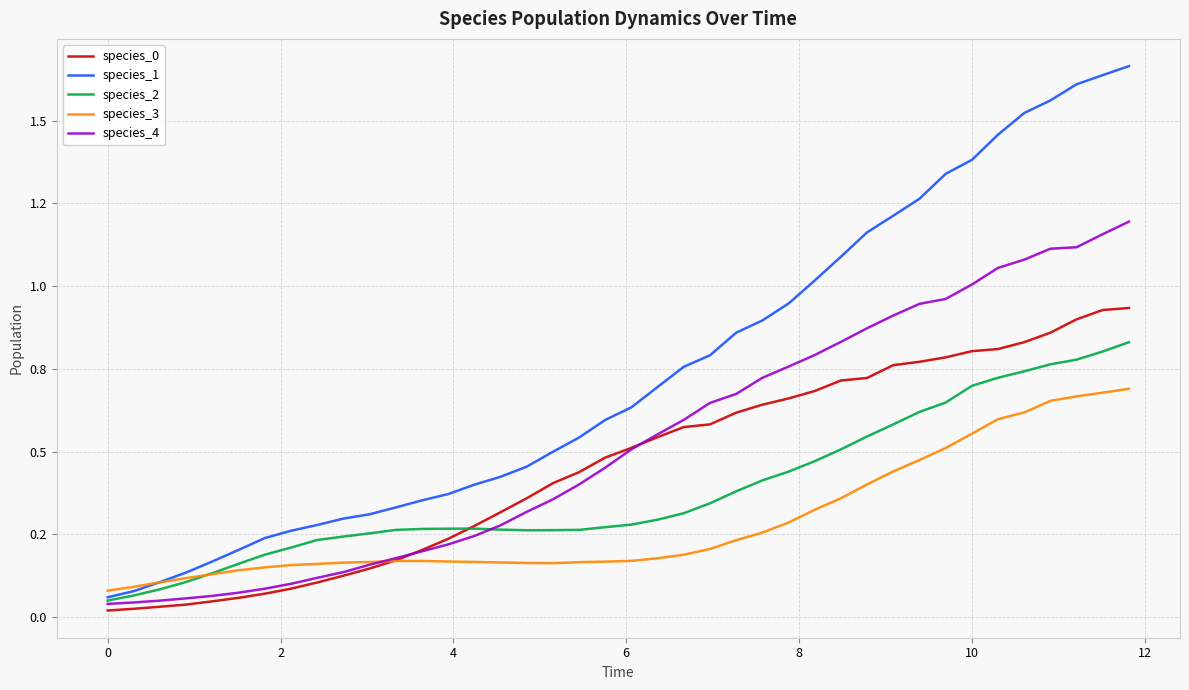

Does the chart have visible grid lines?

Yes